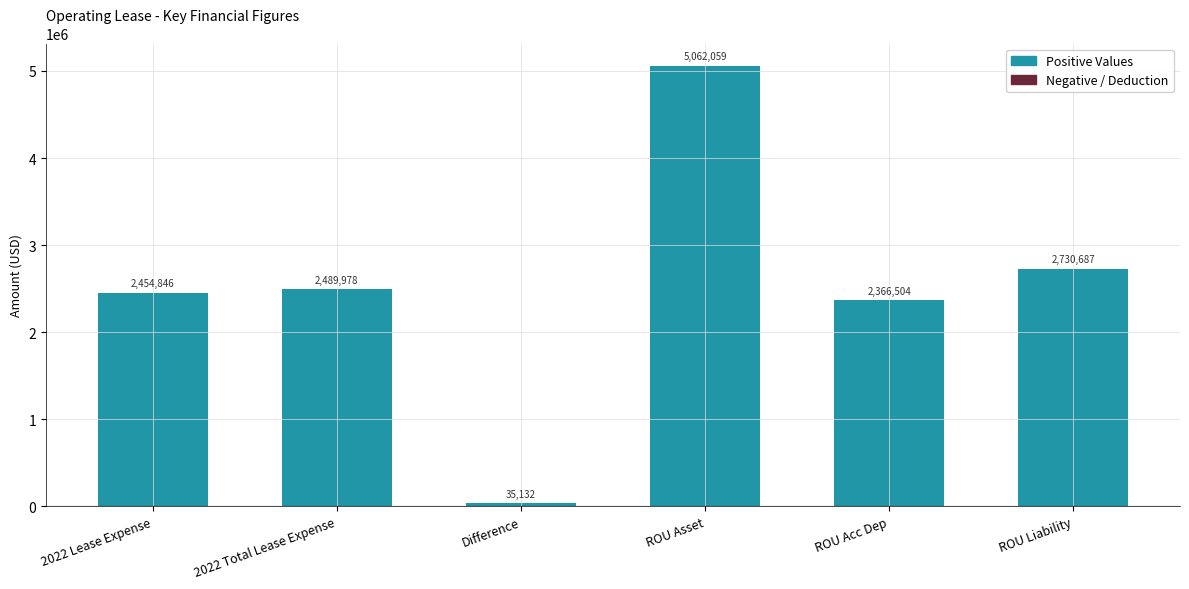

List the labels in order of value, smallest first.

Difference, ROU Acc Dep, 2022 Lease Expense, 2022 Total Lease Expense, ROU Liability, ROU Asset